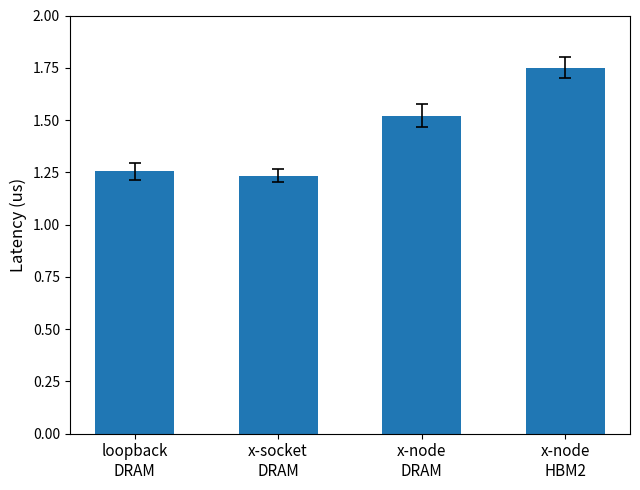

What is the sum of all values?

5.8